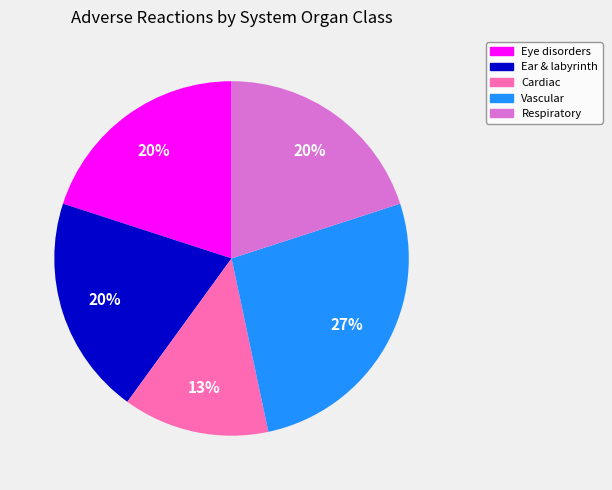

Is there a majority slice in this chart?

No